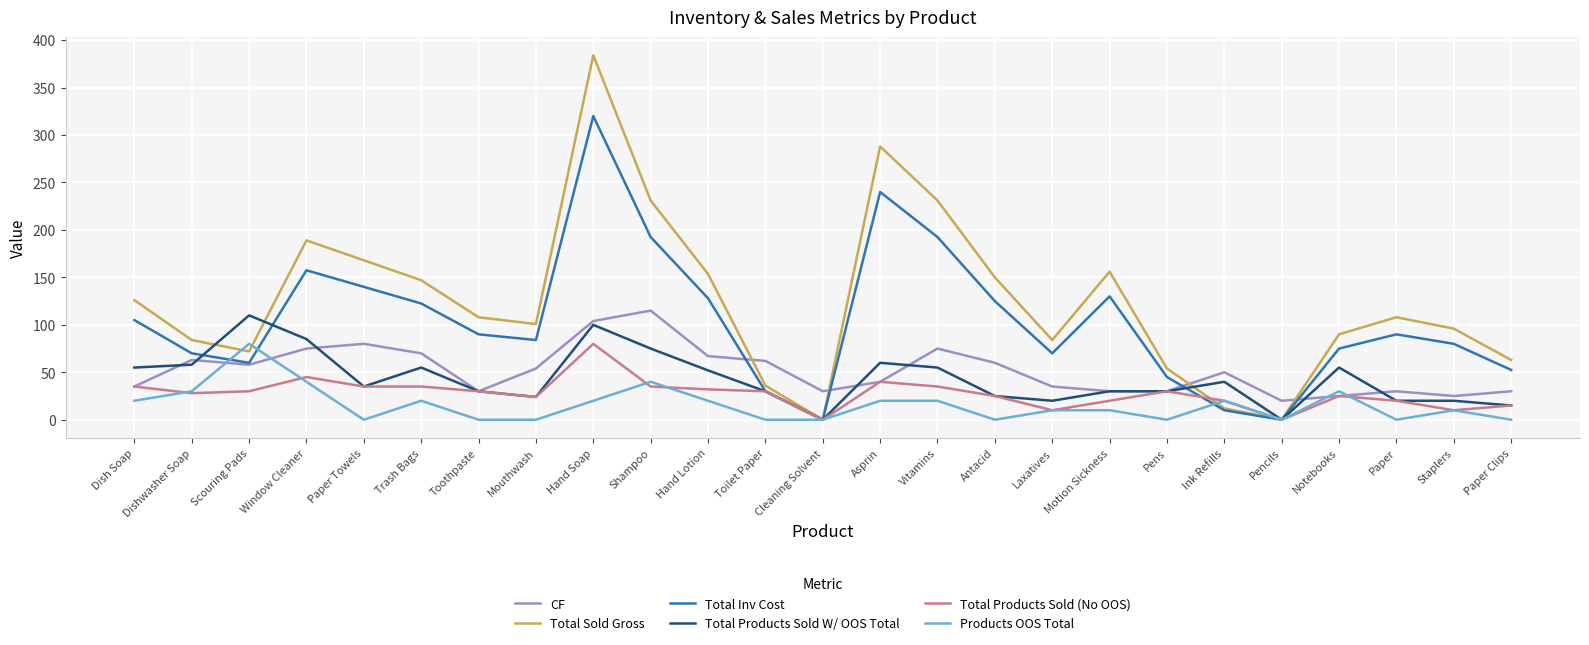

In Total Inv Cost, how many points are lower than both neighbors (excluding endpoints)?

5